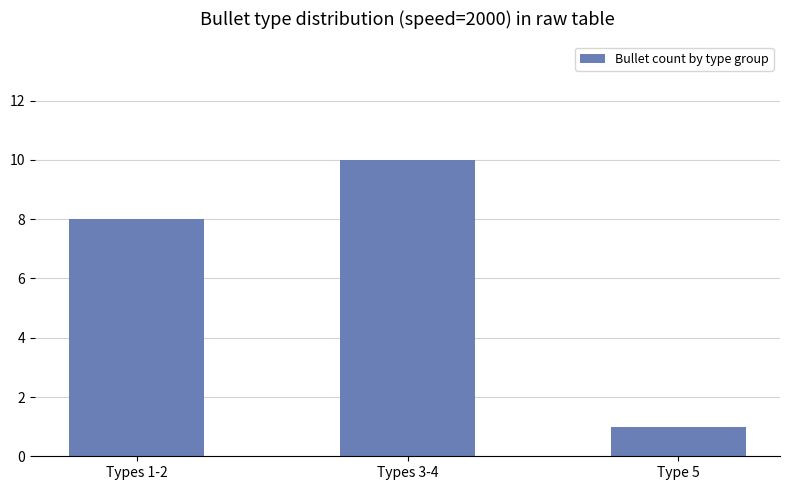

Which label corresponds to the smallest value in the chart?

Type 5